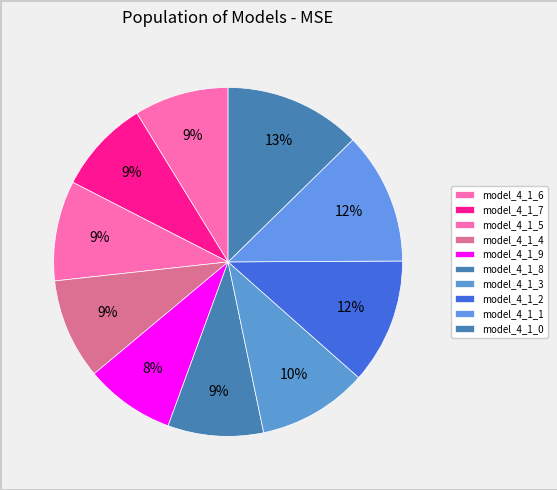

Rank the categories by value from lowest to highest.

model_4_1_9, model_4_1_7, model_4_1_6, model_4_1_8, model_4_1_5, model_4_1_4, model_4_1_3, model_4_1_2, model_4_1_1, model_4_1_0